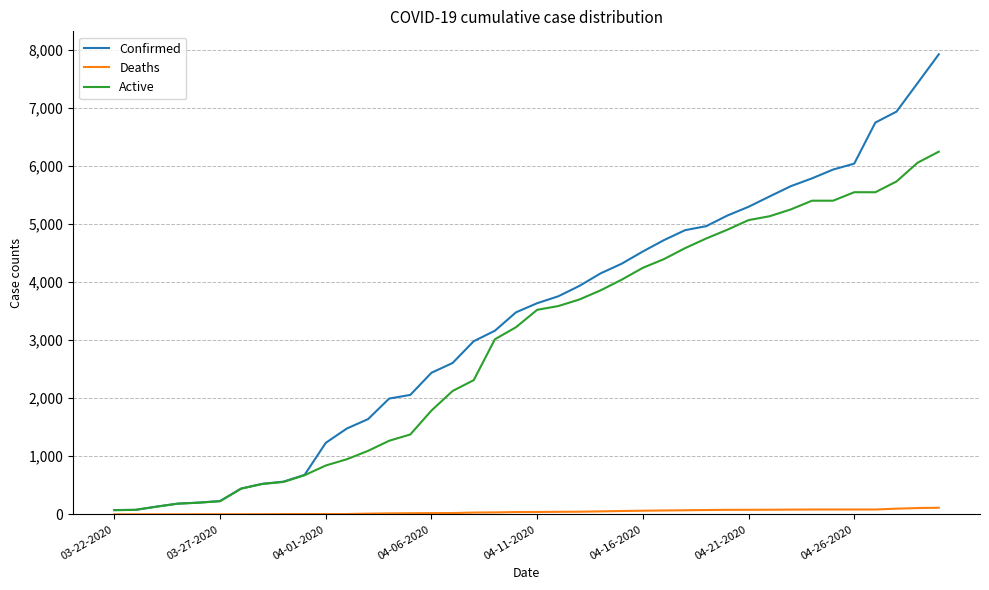

What is the greatest value displayed?

7917